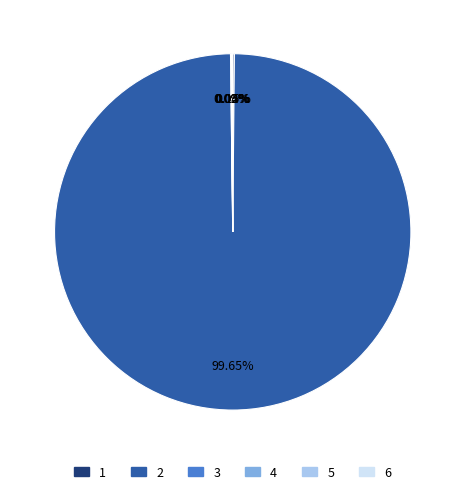

Is 2 the majority of the pie?

Yes